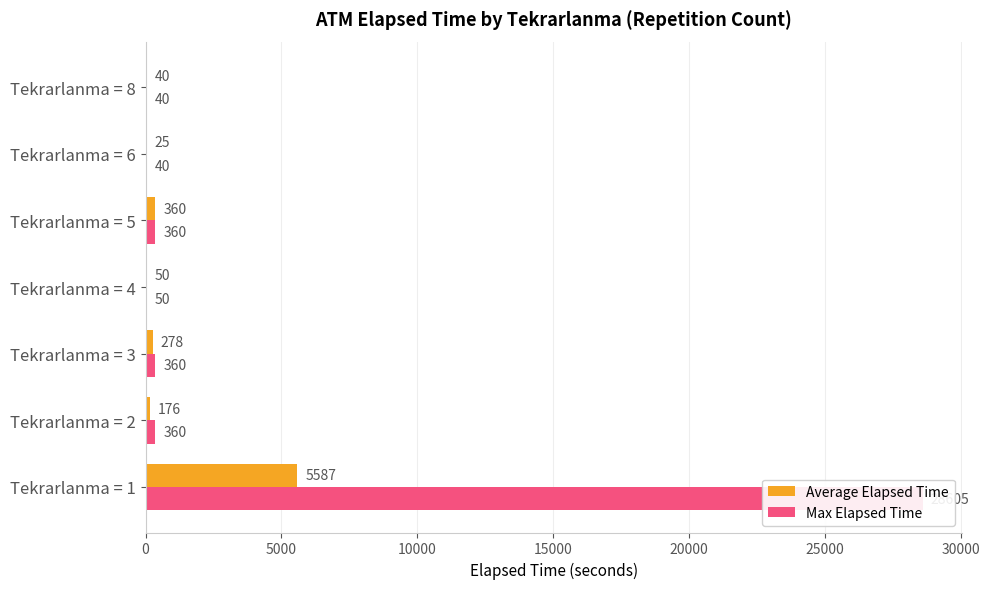

Is it true that Max Elapsed Time equals 50.0 at Tekrarlanma = 4?

True